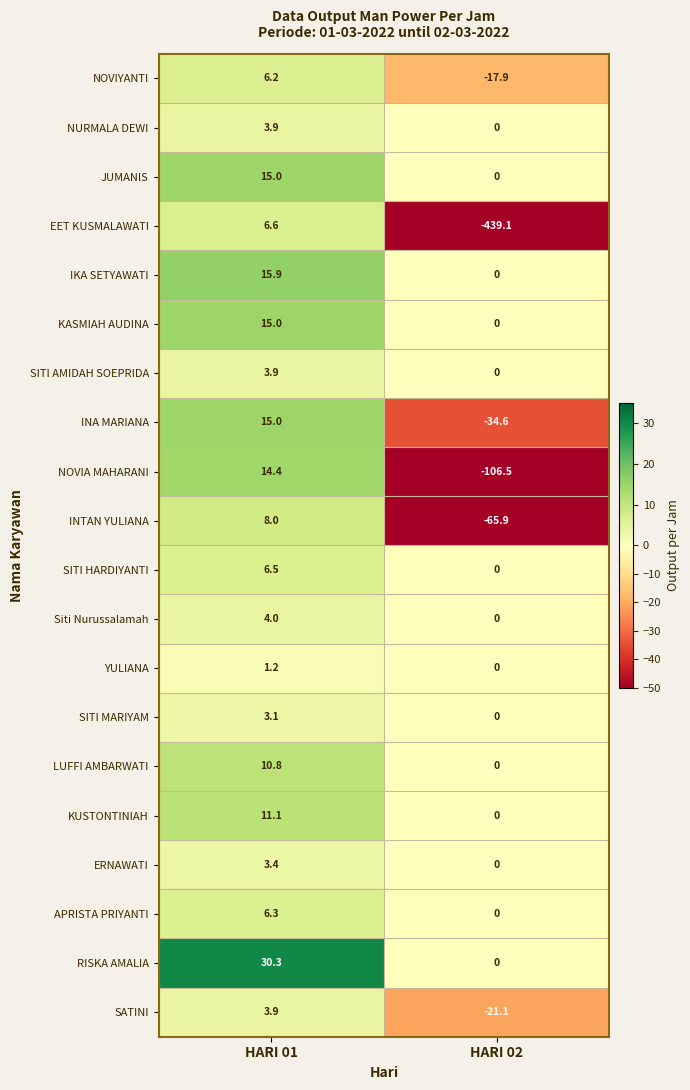

List the labels in order of INTAN YULIANA value, smallest first.

HARI 02, HARI 01